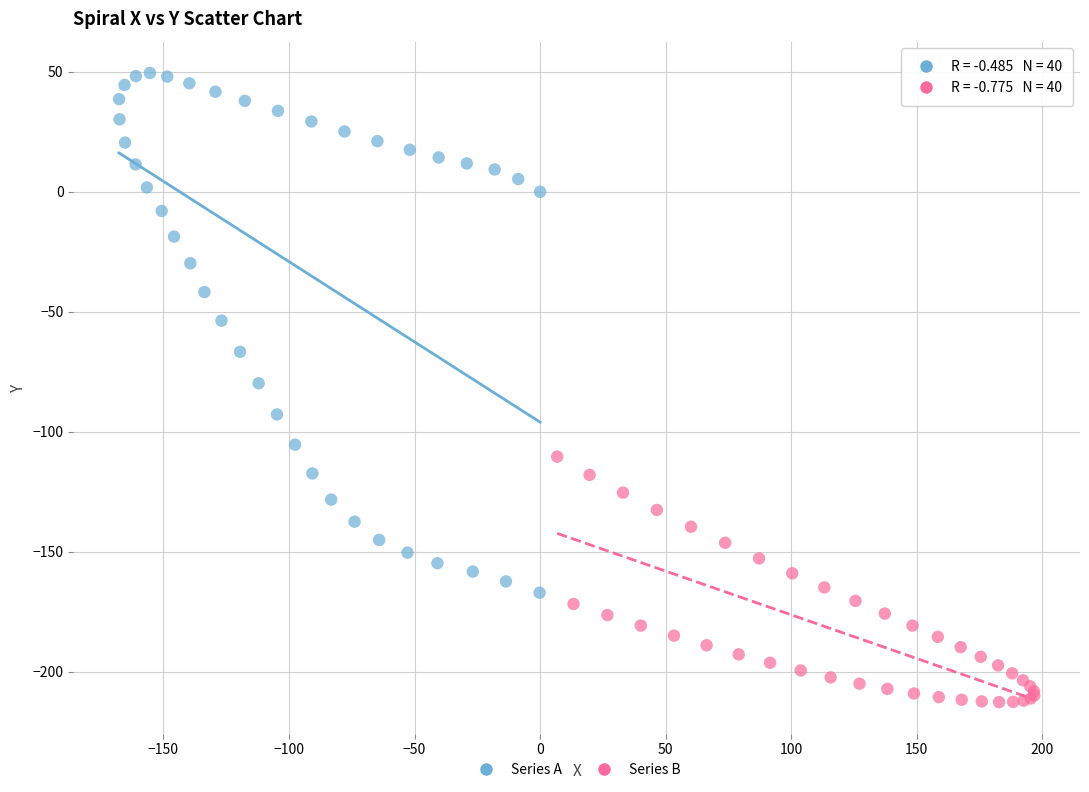

Which series contains the lowest Y value?

Series B